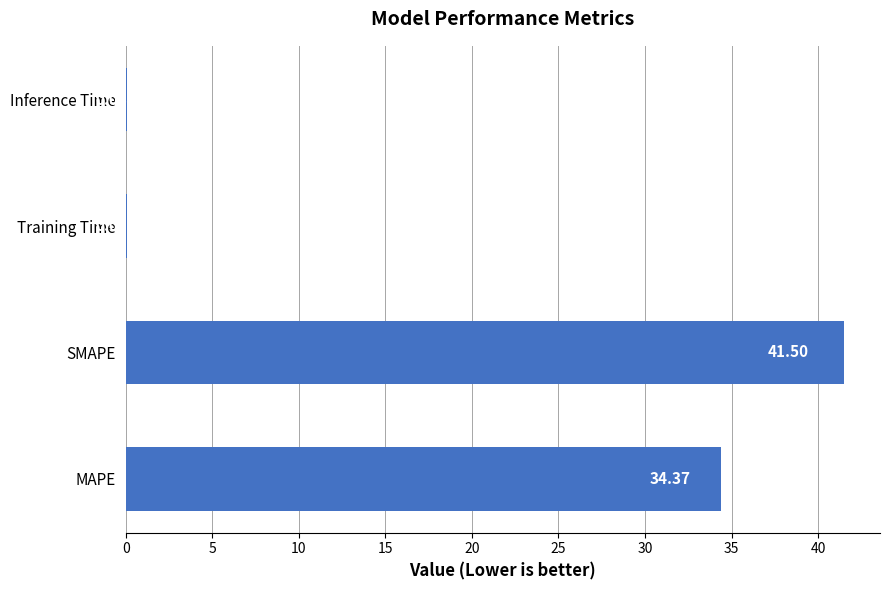

Which category has the highest value across all series?

SMAPE